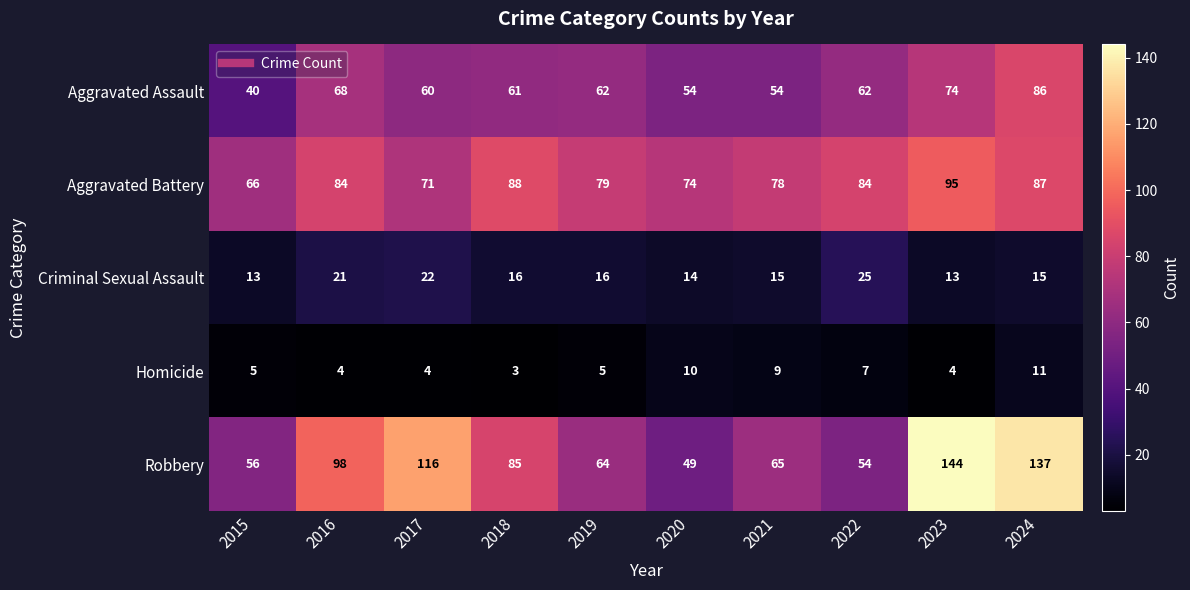

What is the difference between the highest and lowest values at 2022?

77